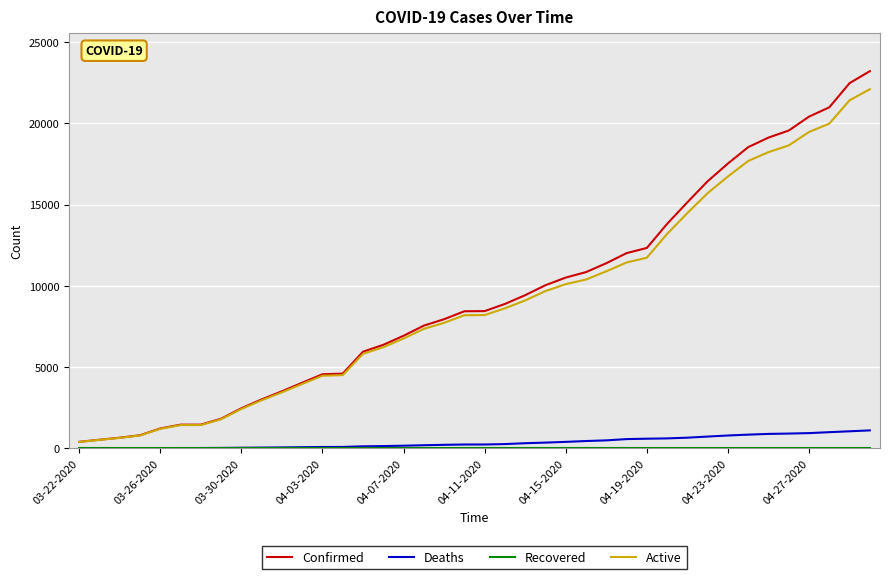

What is the maximum value for Active?

22109